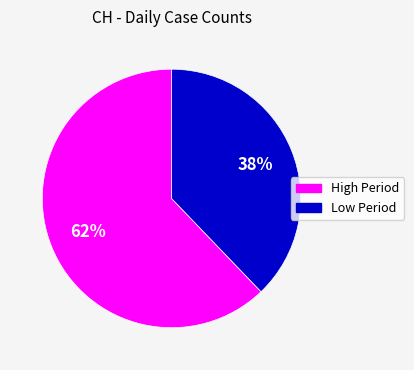

Count the number of slices in the pie.

2